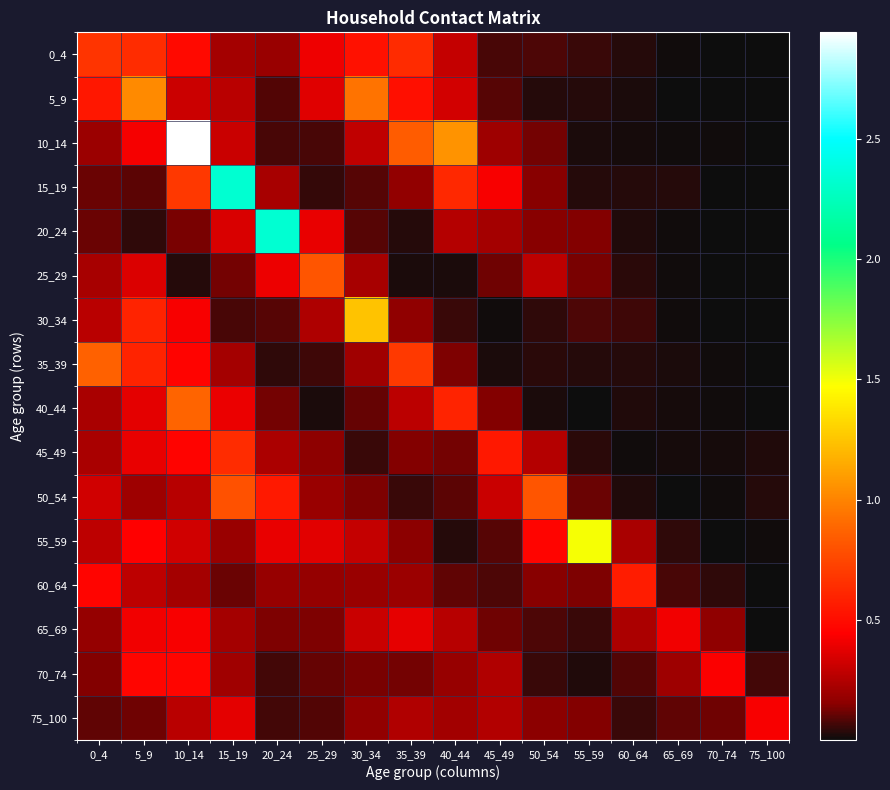

Which series has the largest range (max minus min)?

10_14